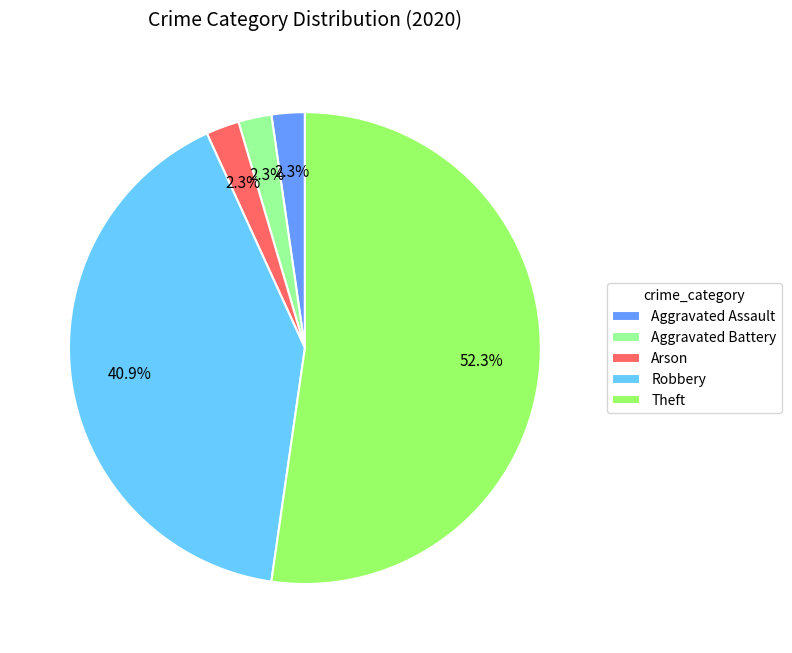

To the nearest percent, what is the average slice percentage?

20%